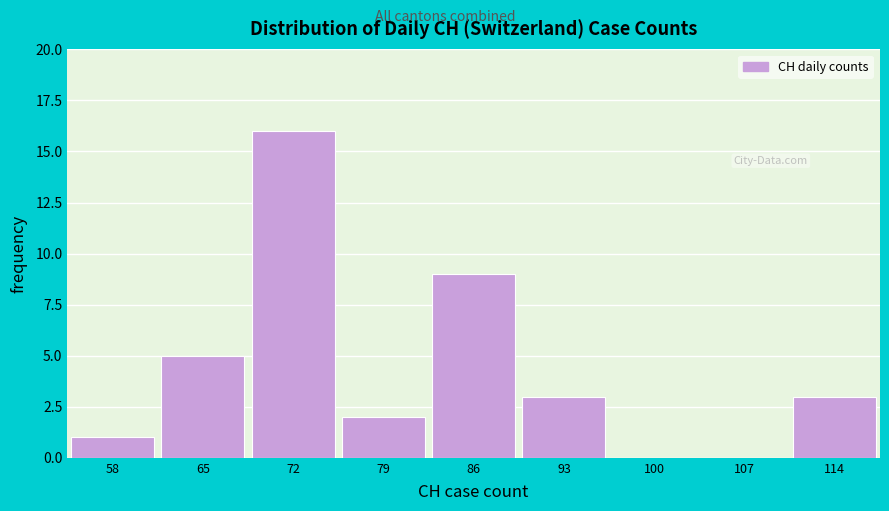

How tall is the bar that spans 76 to 83 on the x-axis? The values are not printed on the chart, so give them approximately, as read against the axis.

2